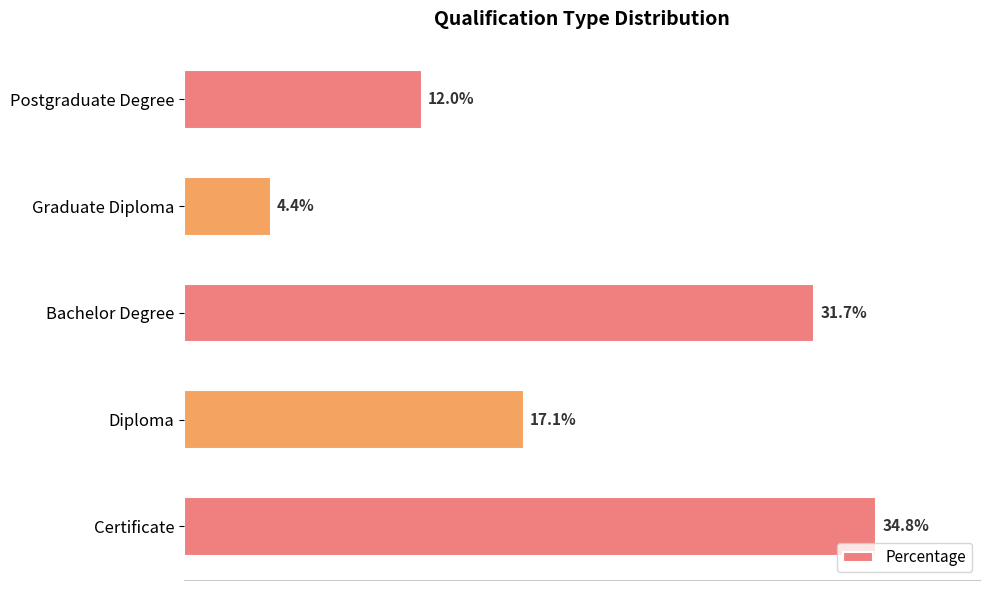

Which has a higher value, Certificate or Graduate Diploma?

Certificate